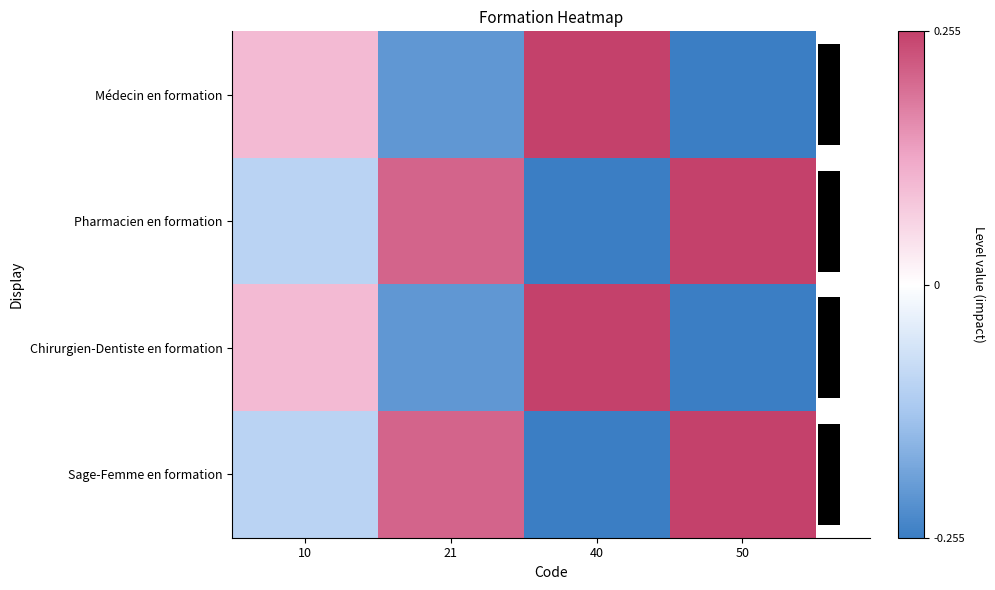

List the labels in order of Médecin en formation value, smallest first.

50, 21, 10, 40